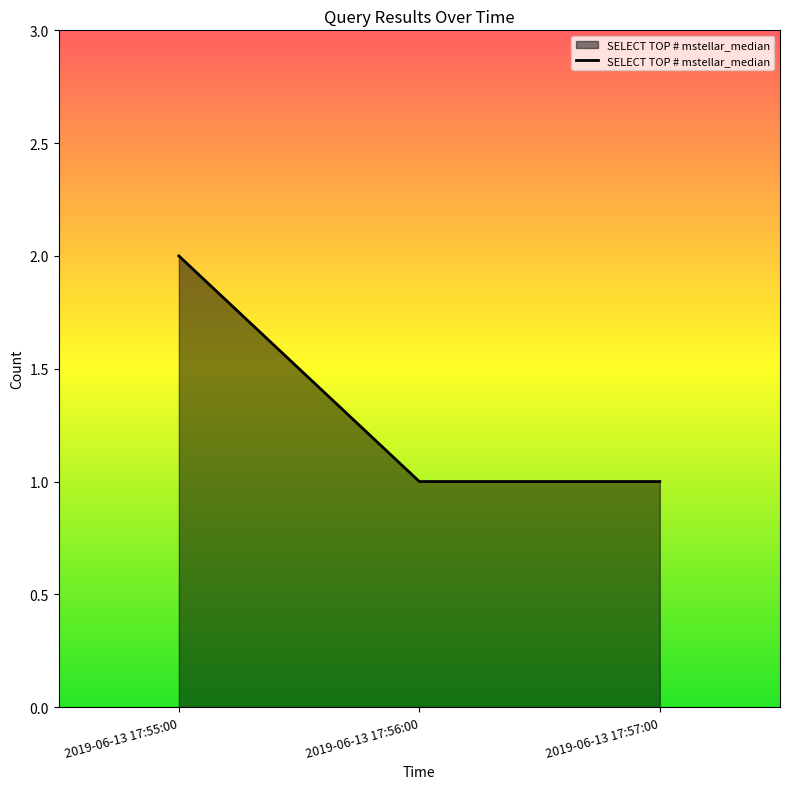

What is the sum of all values?

4